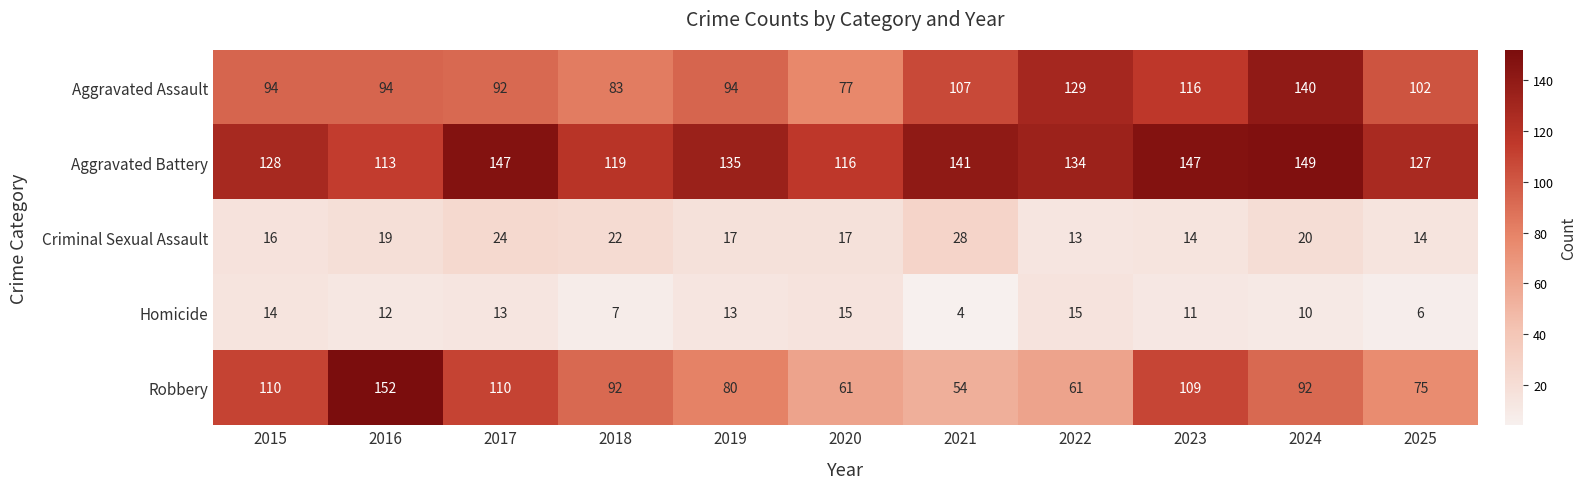

What is the sum of all Criminal Sexual Assault values?

204